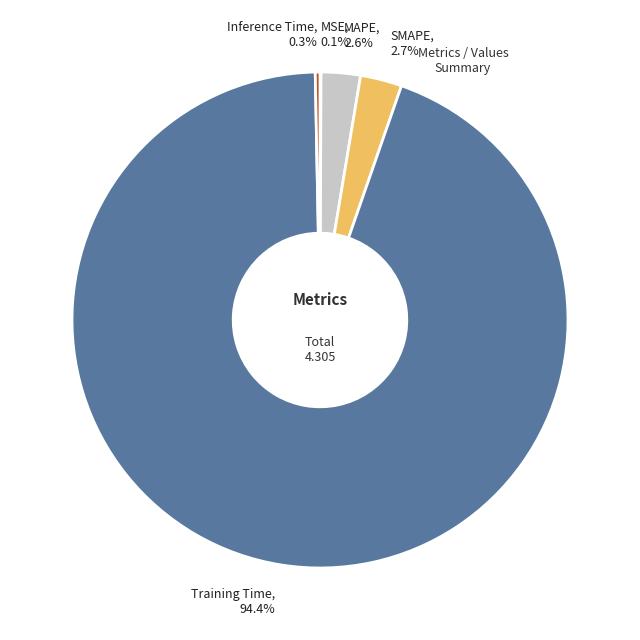

Combined, what portion of the pie is MAPE and Inference Time?

2.9%